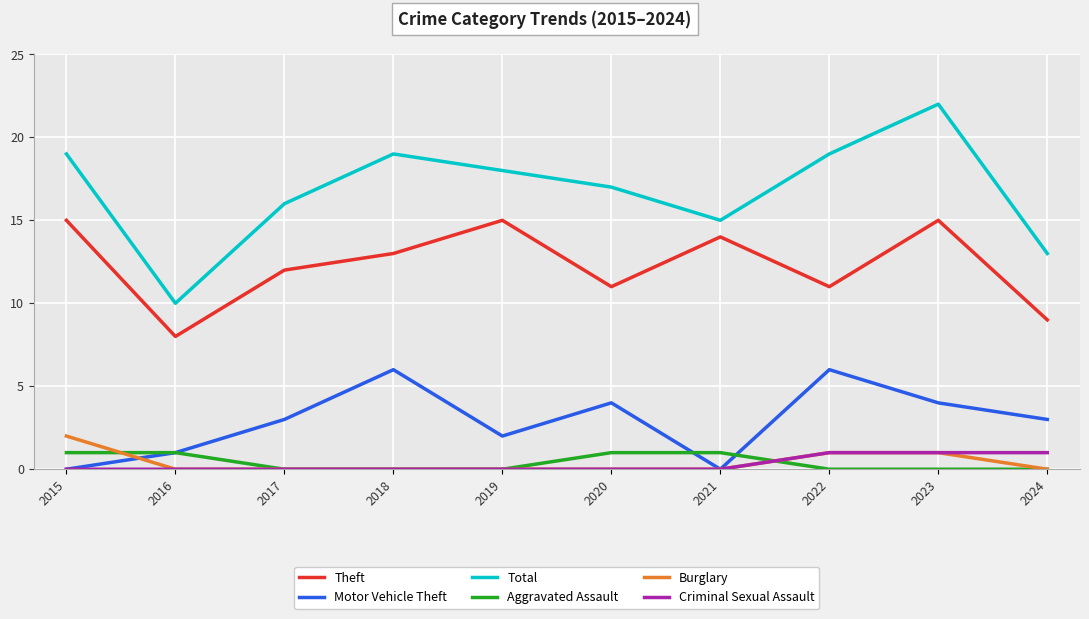

What is the total value across all series at 2020?

33